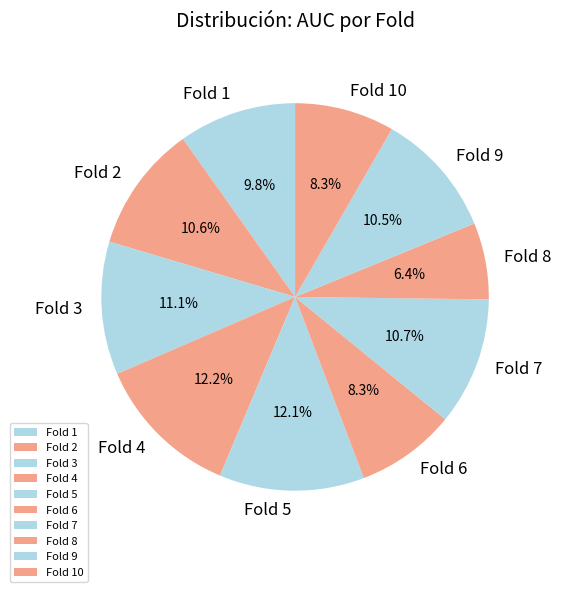

To the nearest percent, what is the average slice percentage?

10%